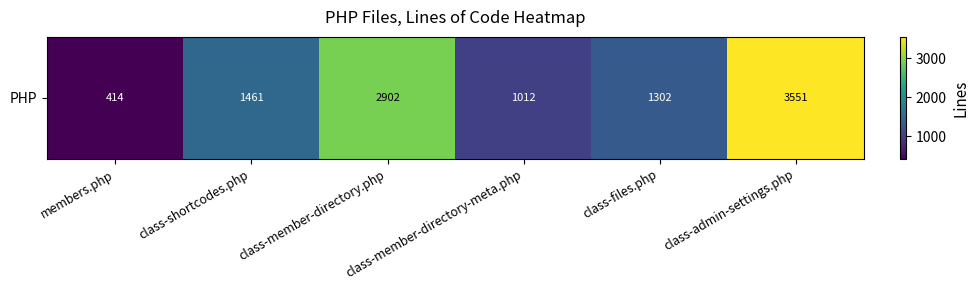

How many values exceed 1461?

2